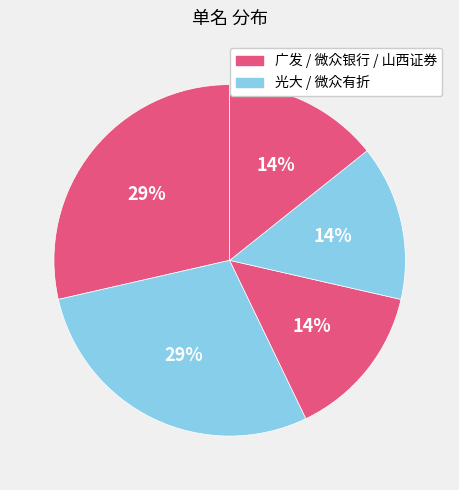

How many segments does this pie chart have?

5